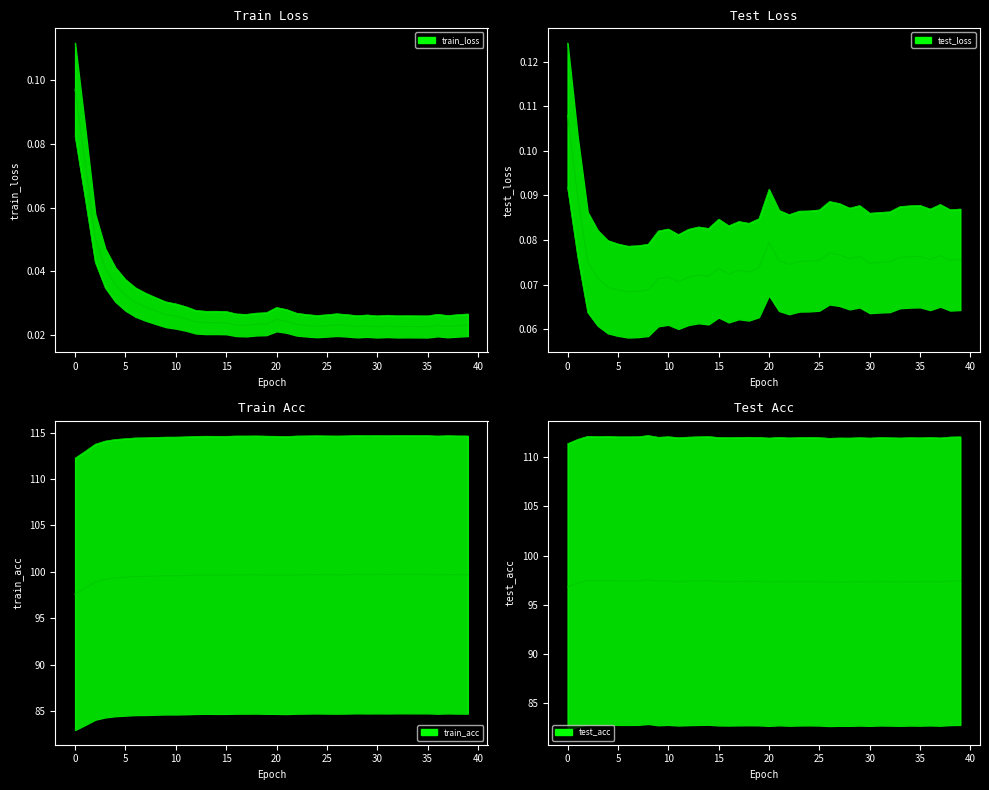

Is it true that test_acc equals 116.0 at 15?

False